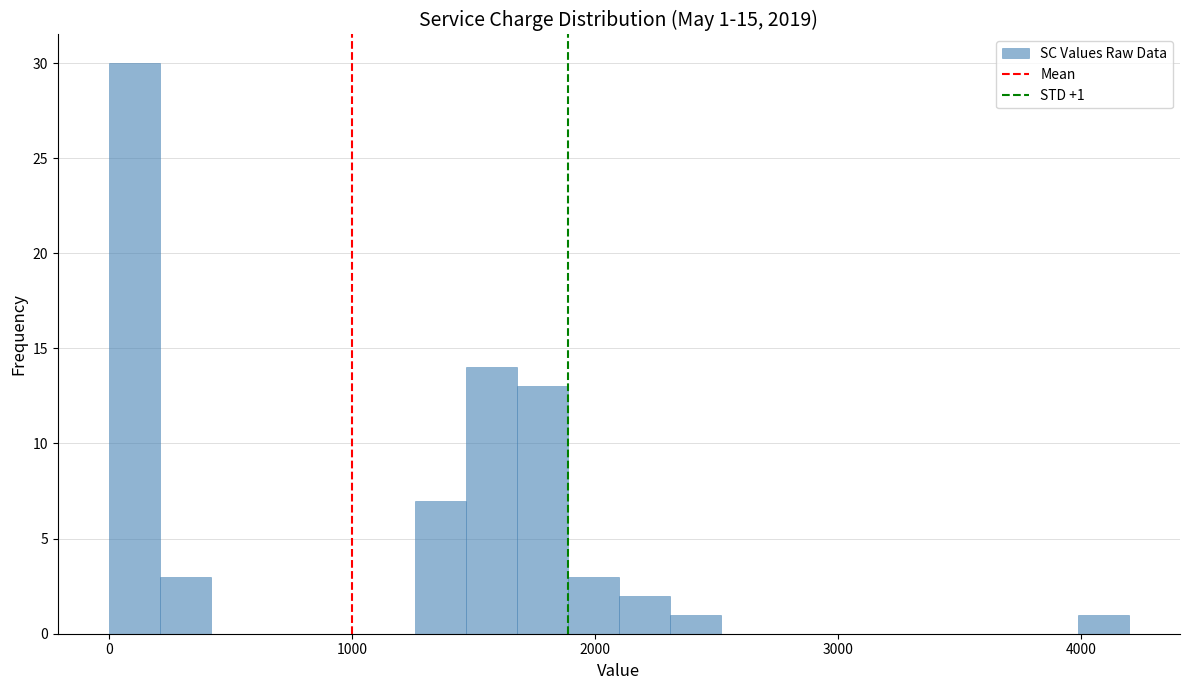

Read against the x-axis, roughly where is the centre of the tallest bar?

100